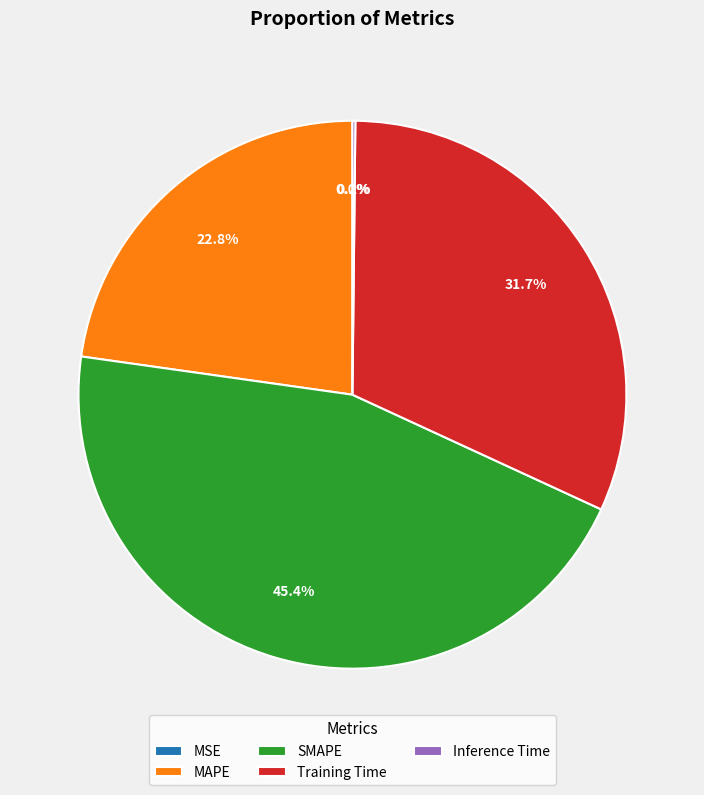

How much of the chart is everything except MAPE?

77.2%